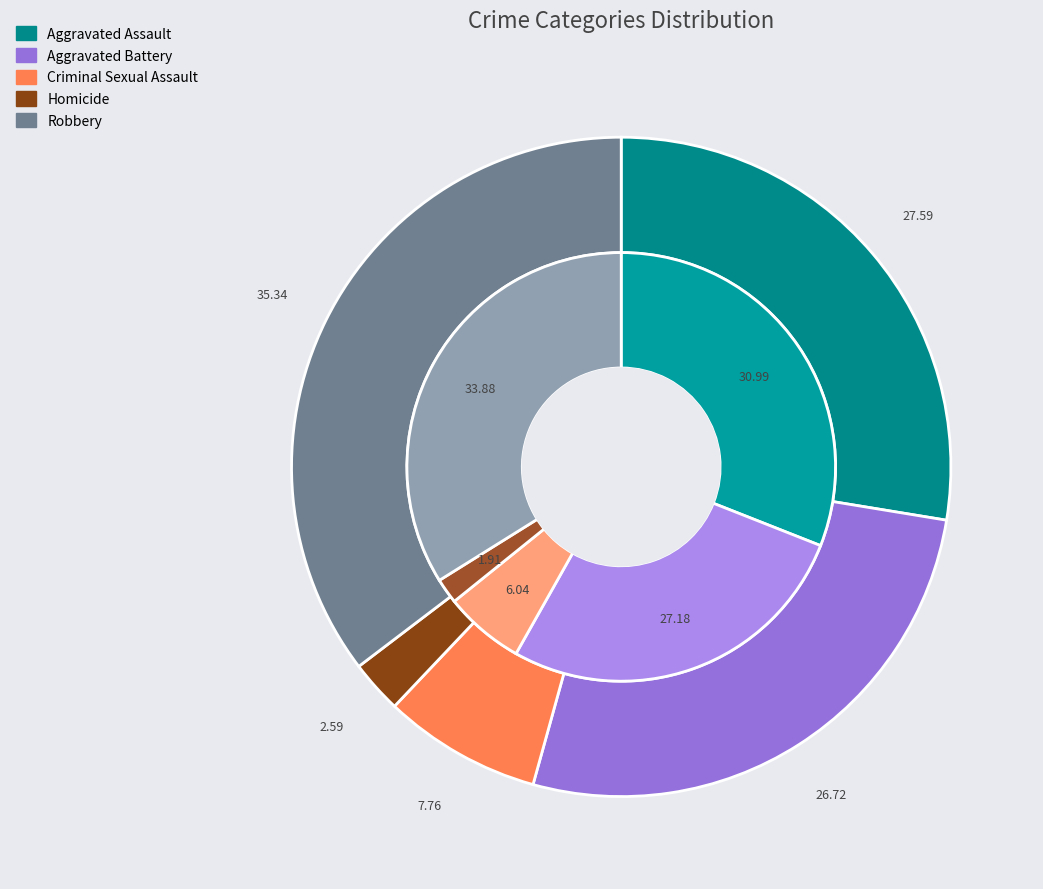

To the nearest percent, what percentage of the pie is 4?

34%